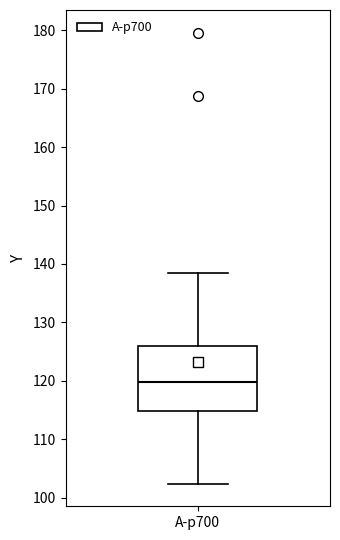

Transcribe this box plot: give where the median line is, the range the box spans, and where the two whiskers end, as read against the y-axis. The values are not printed on the chart, so give them approximately, as read against the axis.

median 120, box 115 to 126, whiskers 102 to 139